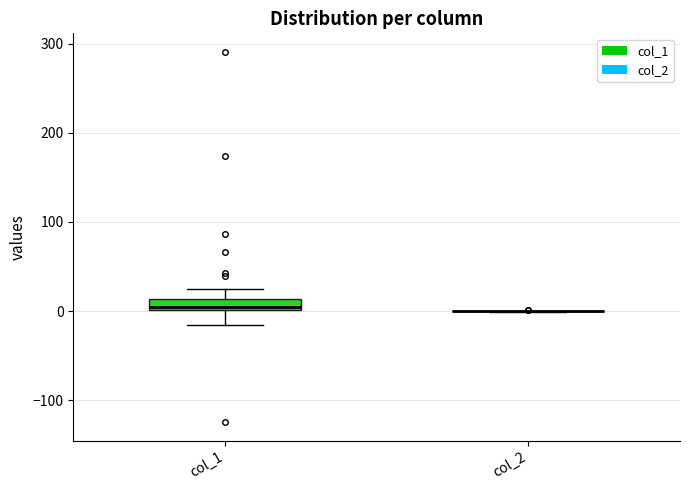

Where does the upper whisker of the box for col_1 end on the y-axis? The values are not printed on the chart, so give them approximately, as read against the axis.

30